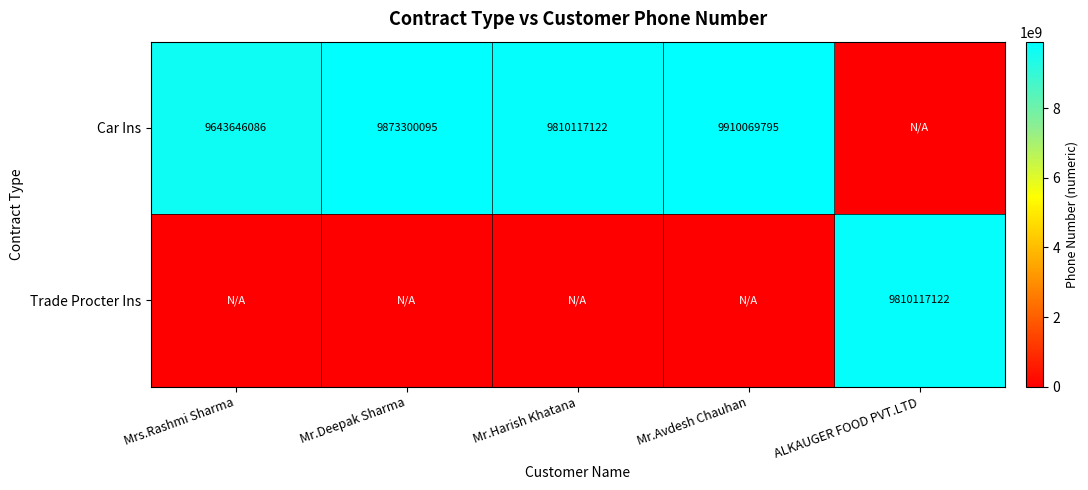

Is the value of Car Ins at Mr.Avdesh Chauhan greater than the value of Trade Procter Ins at ALKAUGER FOOD PVT.LTD?

Yes